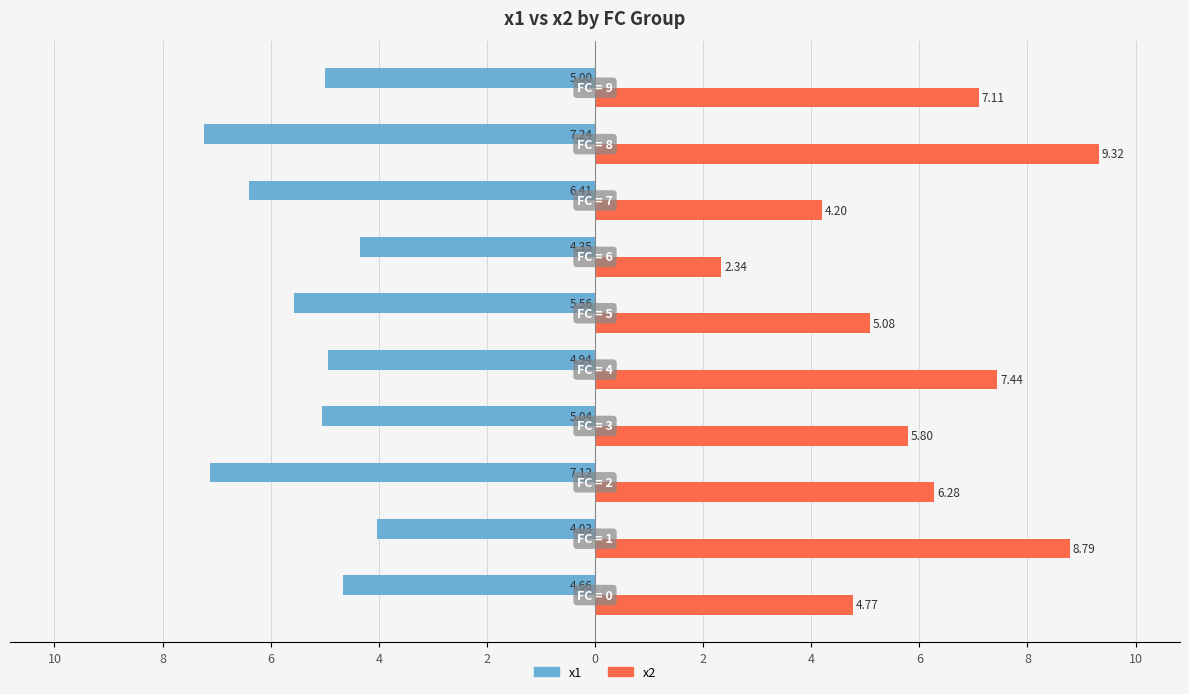

What are all the series names shown in the legend?

x1, x2